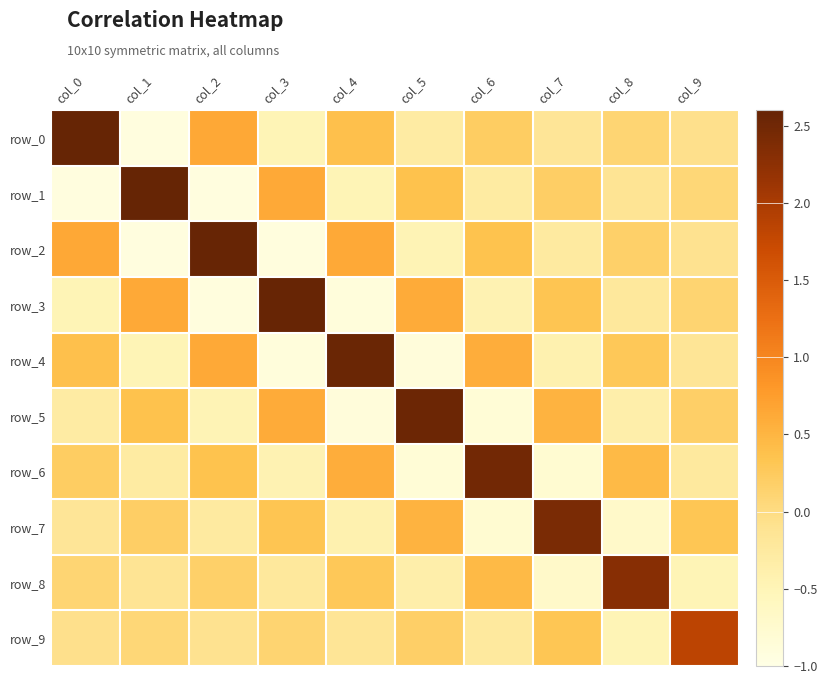

Is it true that row_4 equals 0.3 at col_8?

True